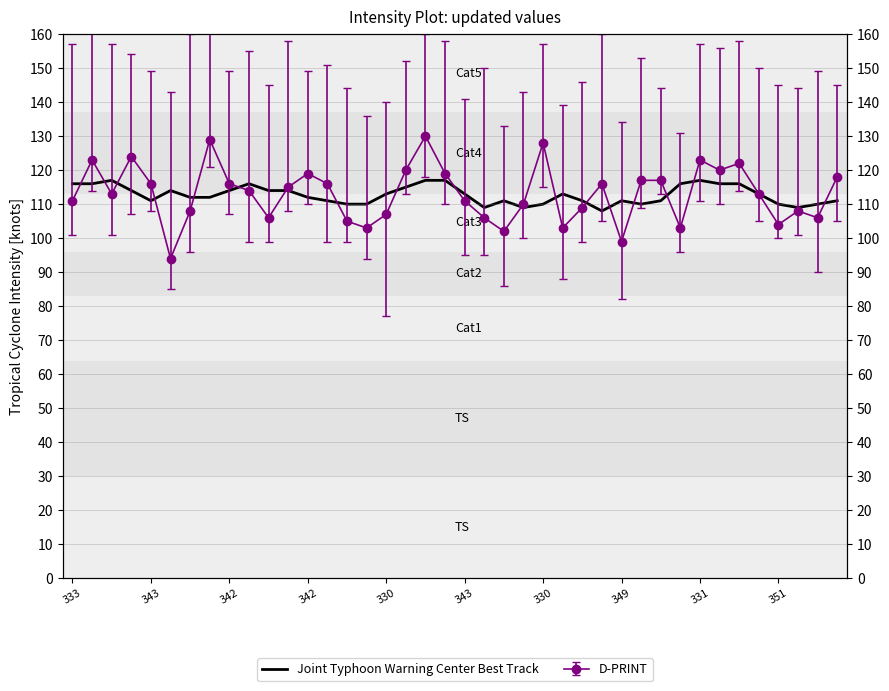

How many values are between 111 and 116?

26